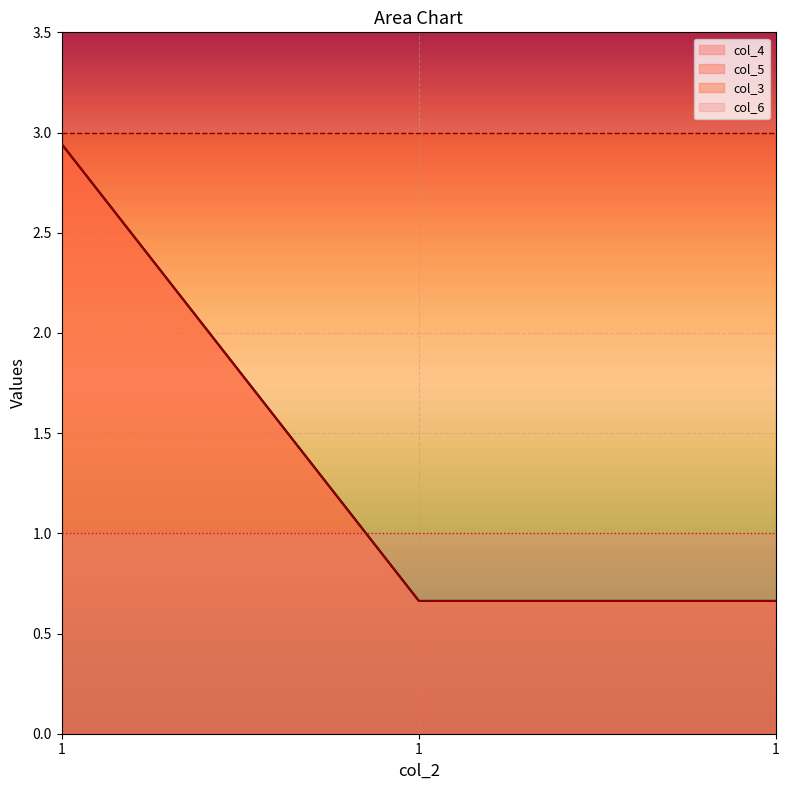

Where is col_5 nearest to the value 1?

1